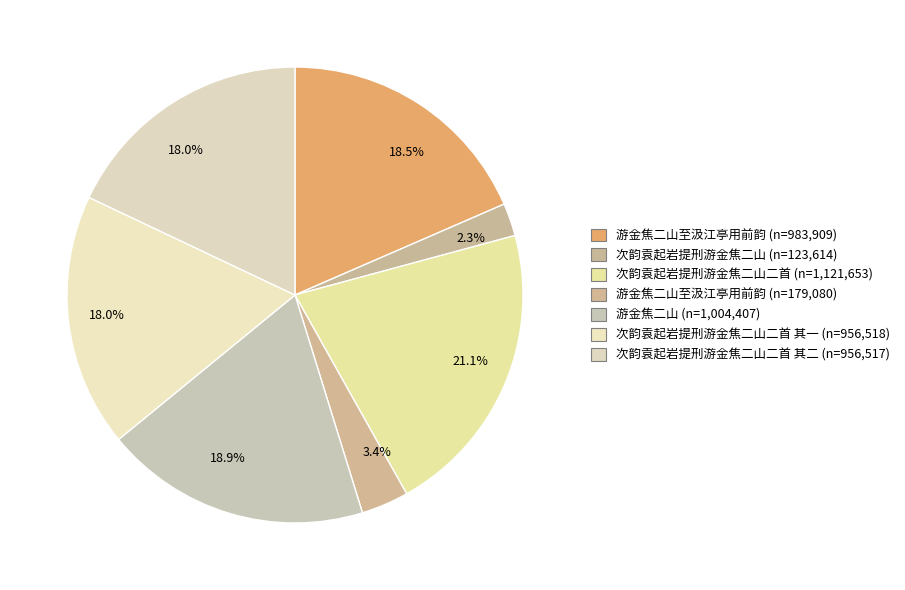

How many segments does this pie chart have?

7